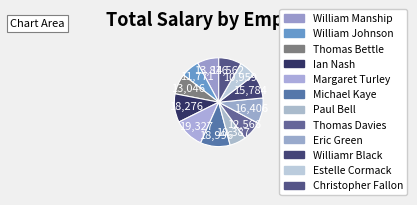

How many slices are in this pie chart?

12